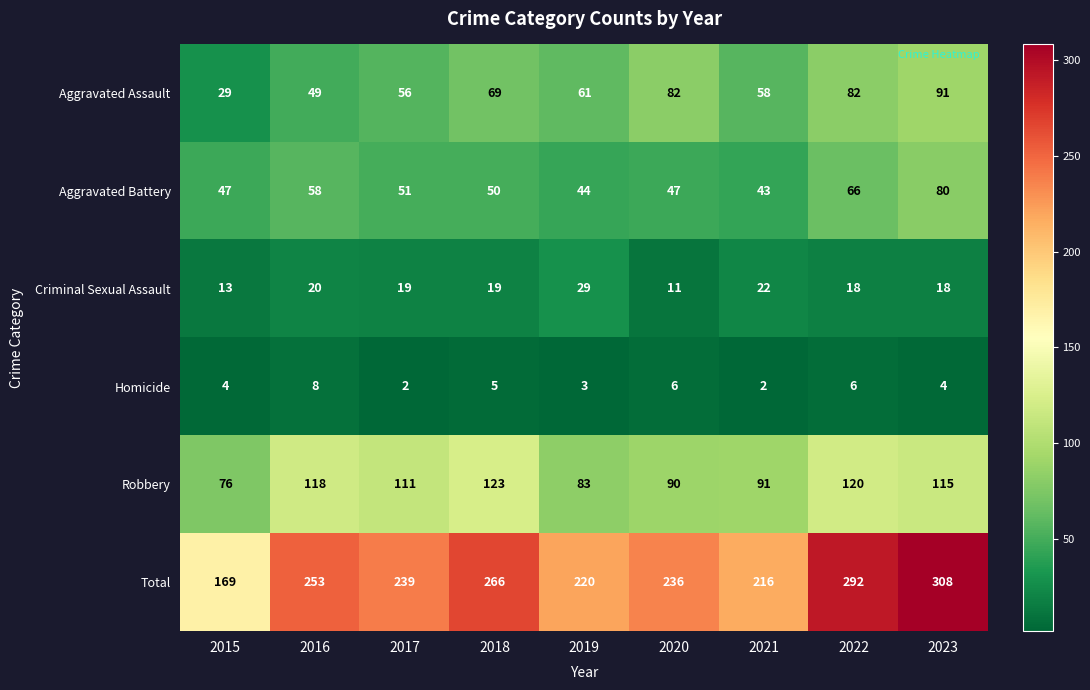

What is the average value of the Robbery series?

103